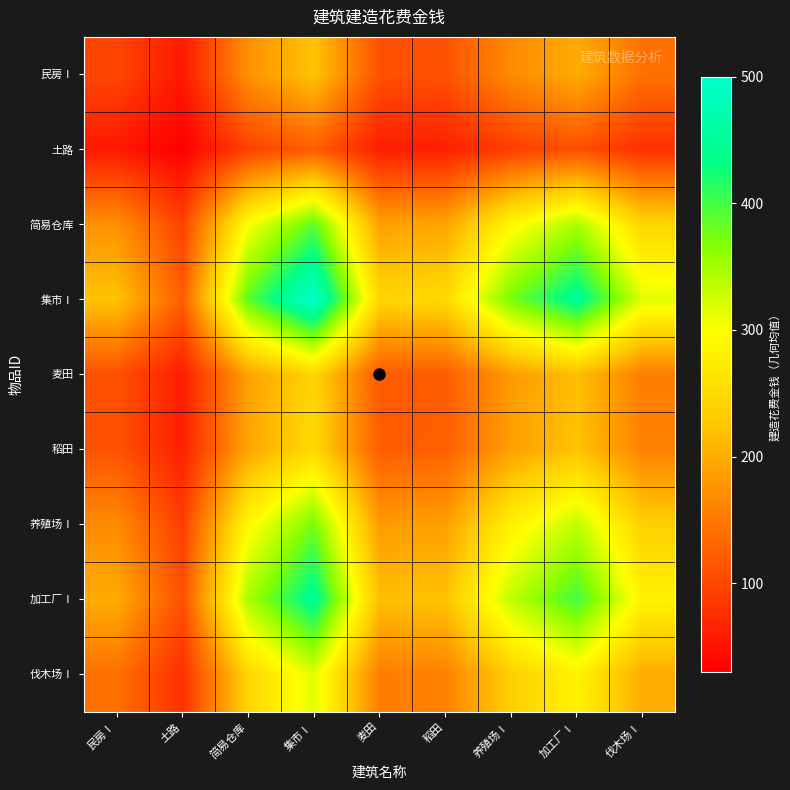

What is the minimum value shown in the chart?

30.0